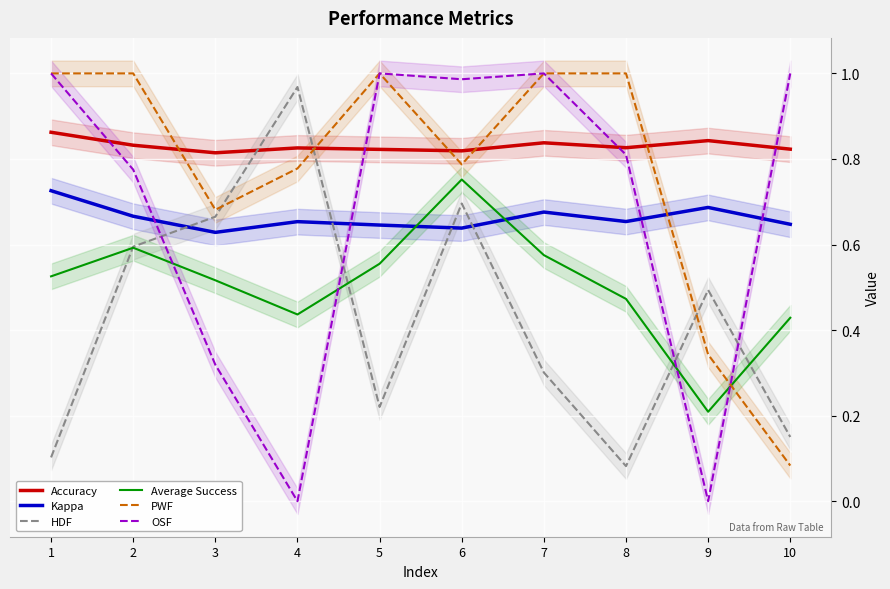

What are all the series names shown in the legend?

Accuracy, Kappa, HDF, Average Success, PWF, OSF